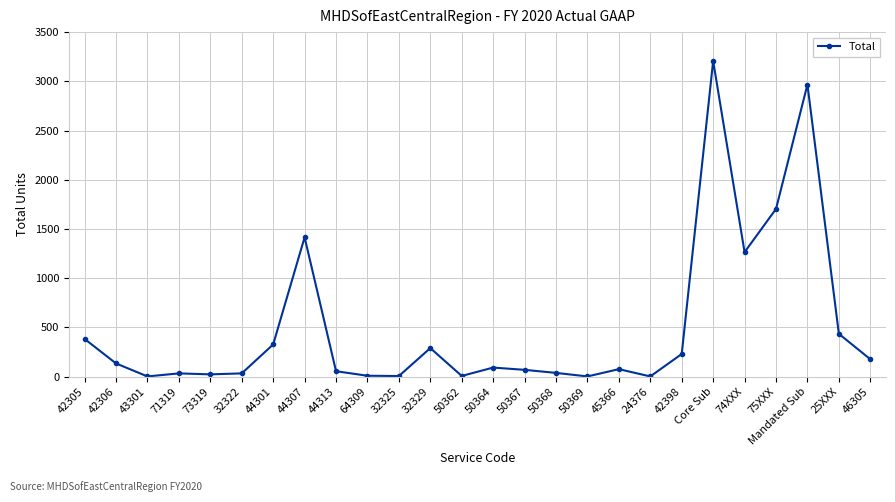

What is the approximate value at 50362?

6